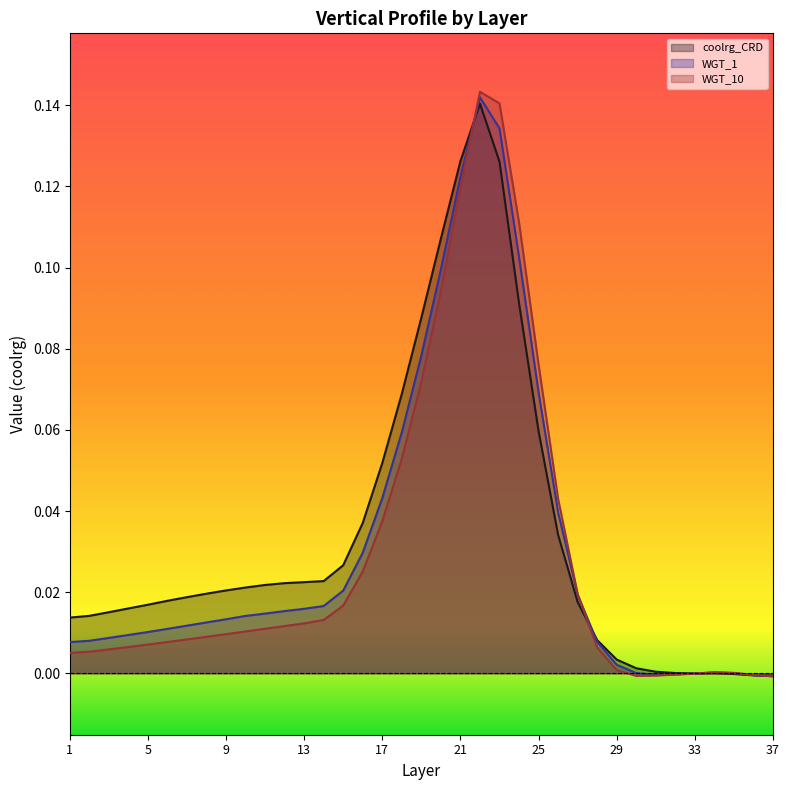

Reading right to left, extract all data points from this chart.

coolrg_CRD: 37=-0.0	36=-0.0	35=-0.0	34=0.0	33=-0.0	32=0.0	31=0.0	30=0.0	29=0.0	28=0.0	27=0.0	26=0.0	25=0.1	24=0.1	23=0.1	22=0.1	21=0.1	20=0.1	19=0.1	18=0.1	17=0.1	16=0.0	15=0.0	14=0.0	13=0.0	12=0.0	11=0.0	10=0.0	9=0.0	8=0.0	7=0.0	6=0.0	5=0.0	4=0.0	3=0.0	2=0.0	1=0.0
WGT_1: 37=-0.0	36=-0.0	35=0.0	34=0.0	33=-0.0	32=-0.0	31=-0.0	30=0.0	29=0.0	28=0.0	27=0.0	26=0.0	25=0.1	24=0.1	23=0.1	22=0.1	21=0.1	20=0.1	19=0.1	18=0.1	17=0.0	16=0.0	15=0.0	14=0.0	13=0.0	12=0.0	11=0.0	10=0.0	9=0.0	8=0.0	7=0.0	6=0.0	5=0.0	4=0.0	3=0.0	2=0.0	1=0.0
WGT_10: 37=-0.0	36=-0.0	35=0.0	34=0.0	33=-0.0	32=-0.0	31=-0.0	30=-0.0	29=0.0	28=0.0	27=0.0	26=0.0	25=0.1	24=0.1	23=0.1	22=0.1	21=0.1	20=0.1	19=0.1	18=0.1	17=0.0	16=0.0	15=0.0	14=0.0	13=0.0	12=0.0	11=0.0	10=0.0	9=0.0	8=0.0	7=0.0	6=0.0	5=0.0	4=0.0	3=0.0	2=0.0	1=0.0